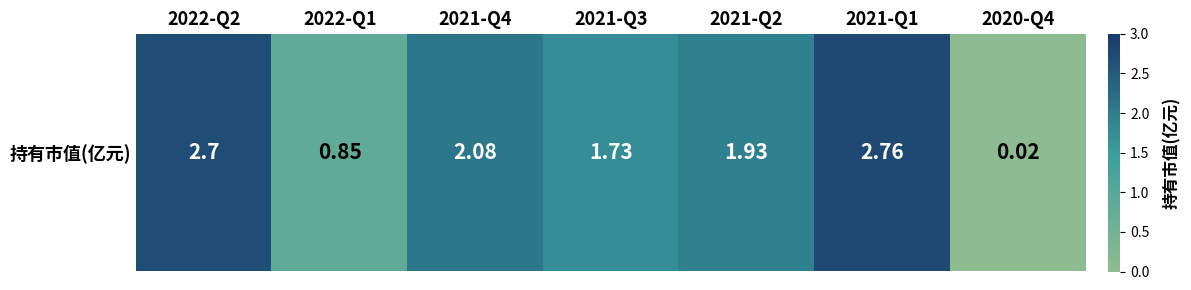

The chart shows a value of 2.9 at 2021-Q2. True or false?

False